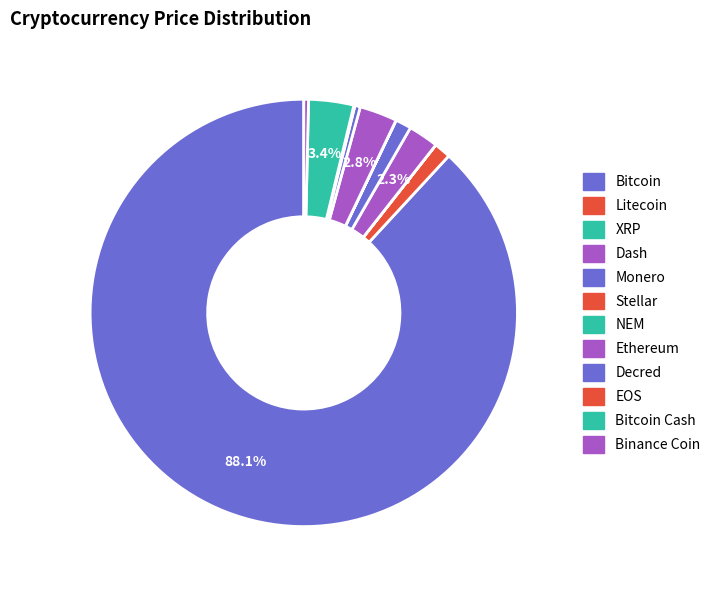

To the nearest percent, what is the average slice percentage?

8%